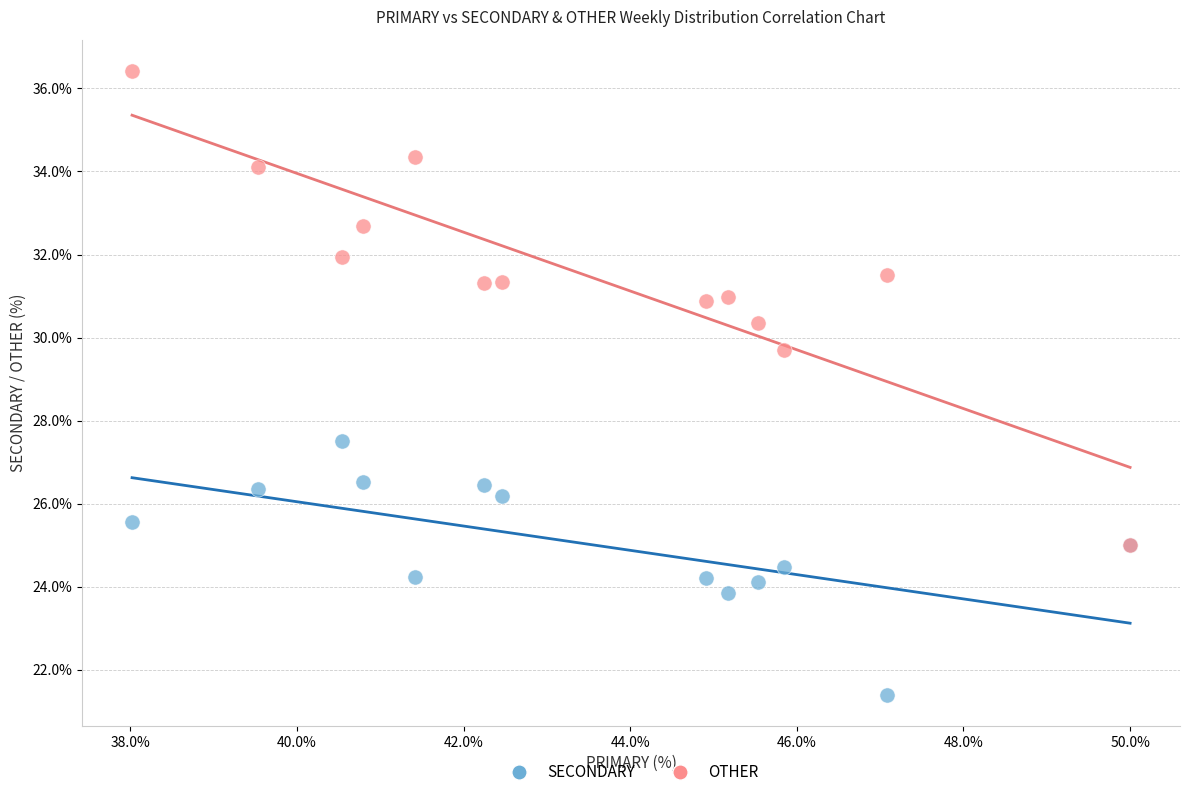

What are all the series names shown in the legend?

SECONDARY, OTHER